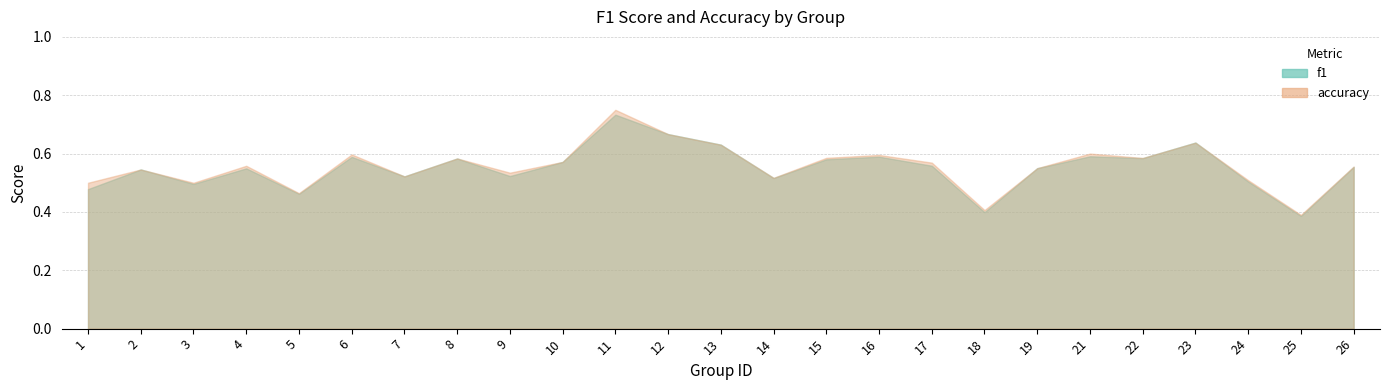

Read the f1 value at 21.

0.6